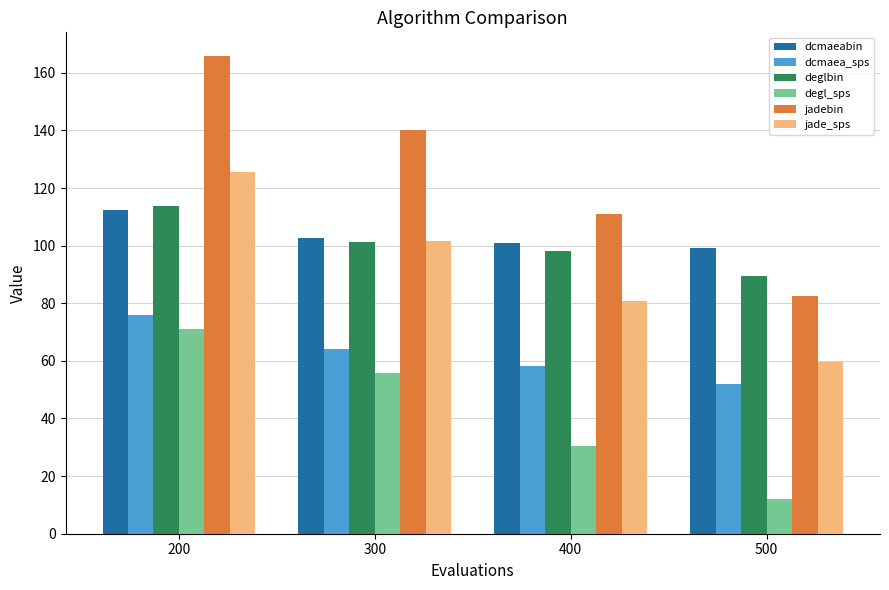

What is the difference between the maximum and minimum values in the deglbin series?

24.2